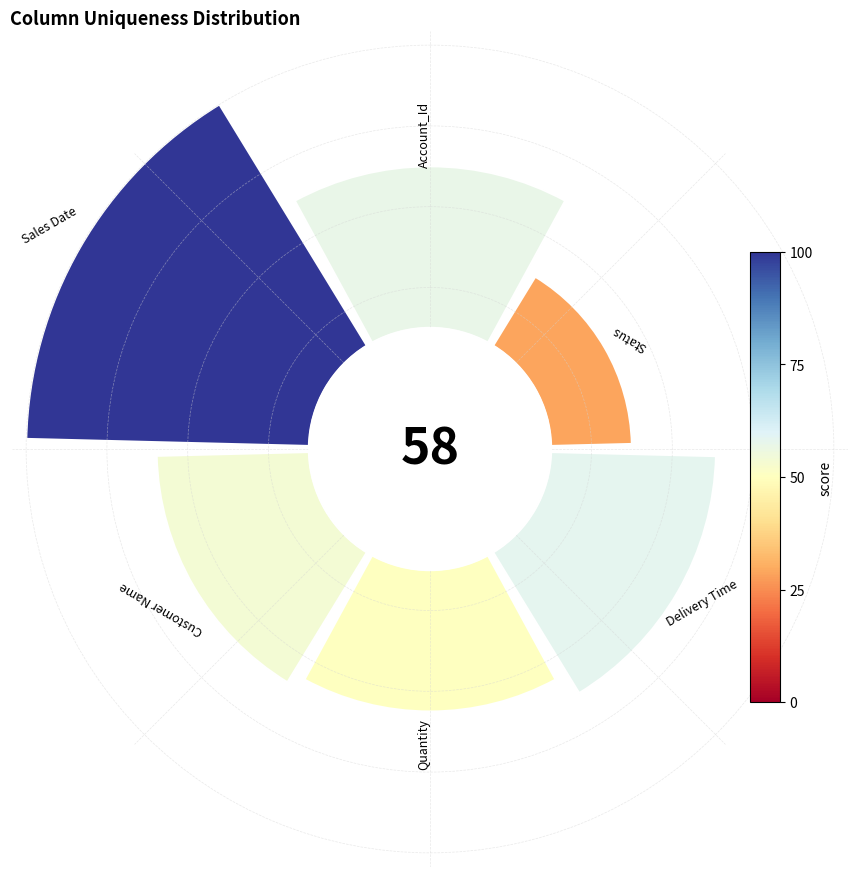

The Customer Name slice represents 15% of the pie. True or false?

True